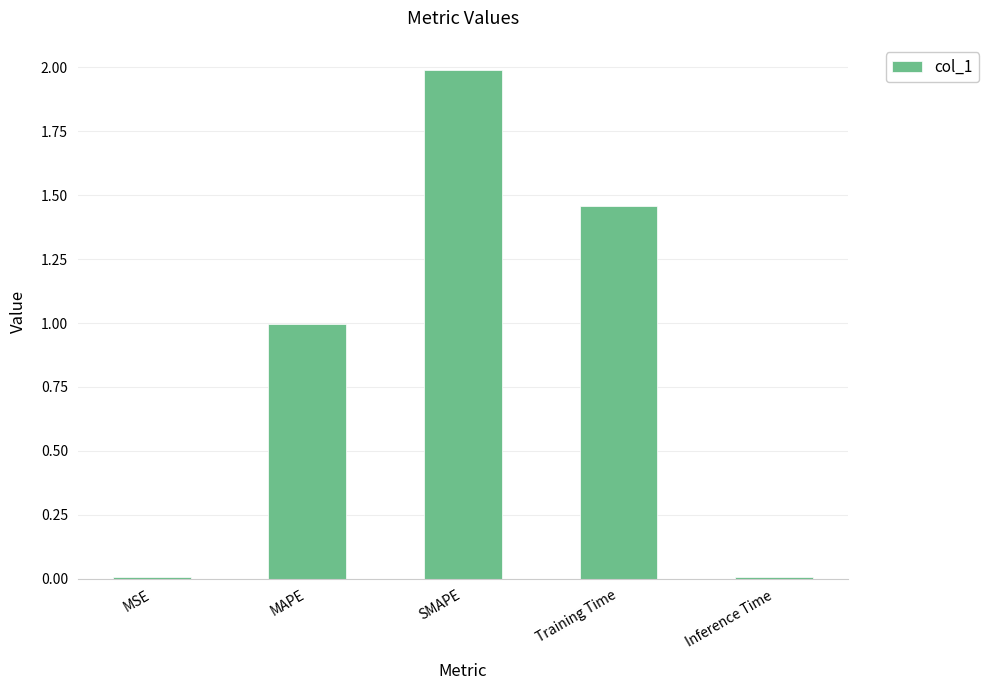

What is the sum of all values?

4.5